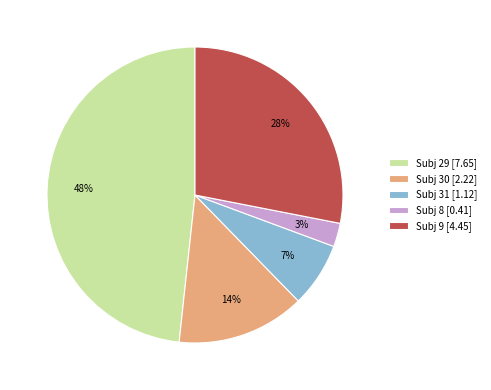

To the nearest percent, what is the average slice percentage?

20%